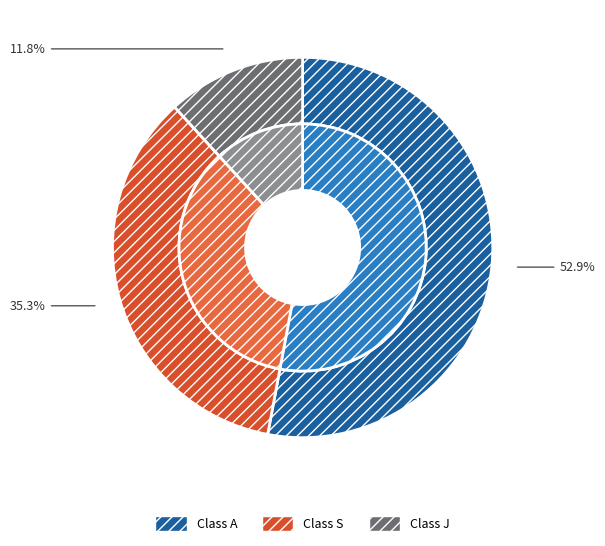

Count the number of slices in the pie.

3